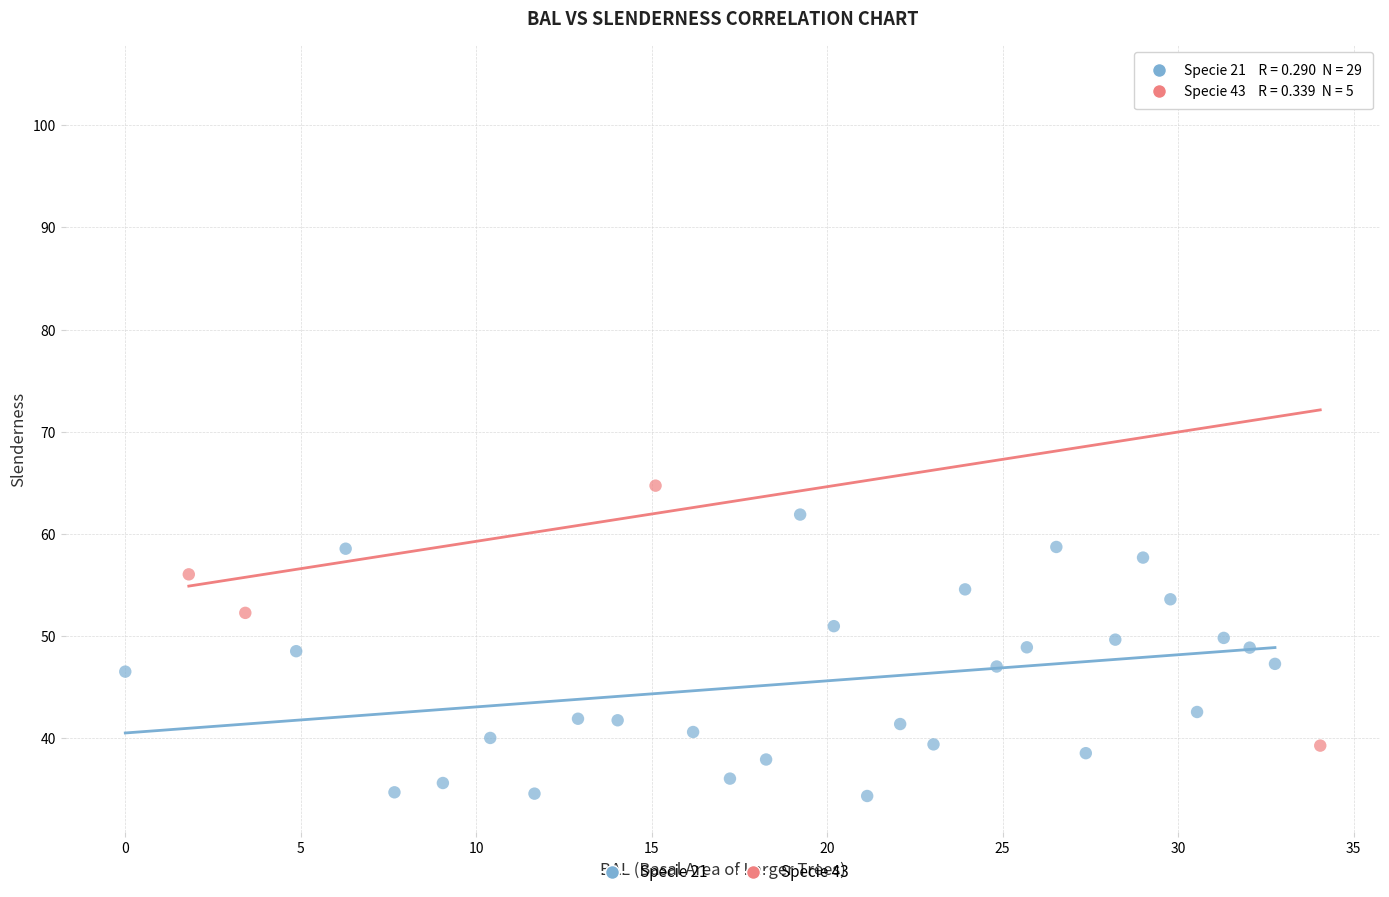

Which series contains the highest Y value?

Specie 43